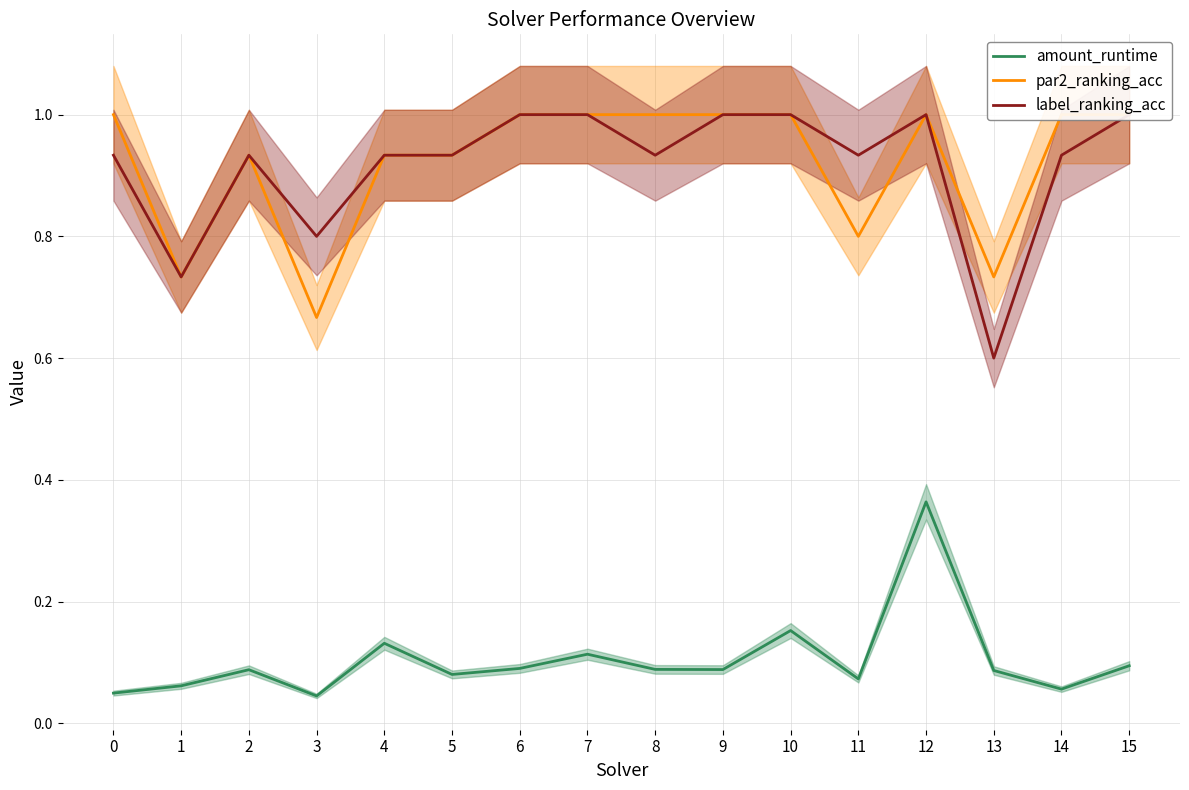

Reading left to right, what are all the values shown in this chart?

amount_runtime: 0=0.0	1=0.1	2=0.1	3=0.0	4=0.1	5=0.1	6=0.1	7=0.1	8=0.1	9=0.1	10=0.2	11=0.1	12=0.4	13=0.1	14=0.1	15=0.1
par2_ranking_acc: 0=1.0	1=0.7	2=0.9	3=0.7	4=0.9	5=0.9	6=1.0	7=1.0	8=1.0	9=1.0	10=1.0	11=0.8	12=1.0	13=0.7	14=1.0	15=1.0
label_ranking_acc: 0=0.9	1=0.7	2=0.9	3=0.8	4=0.9	5=0.9	6=1.0	7=1.0	8=0.9	9=1.0	10=1.0	11=0.9	12=1.0	13=0.6	14=0.9	15=1.0